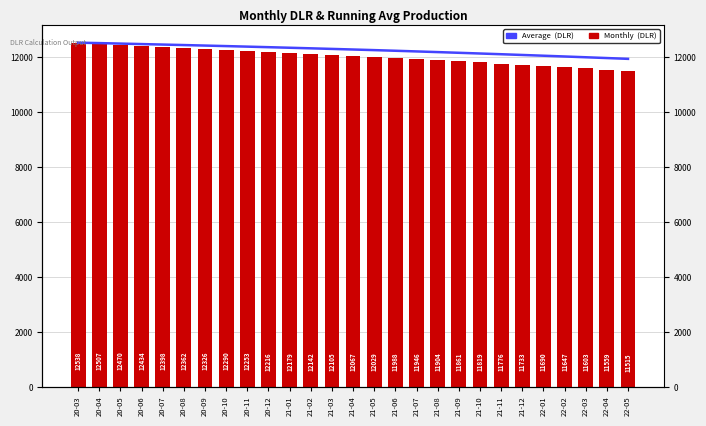

What is the sum of the Average  (DLR) values at 20-11 and 21-05?

24661.8